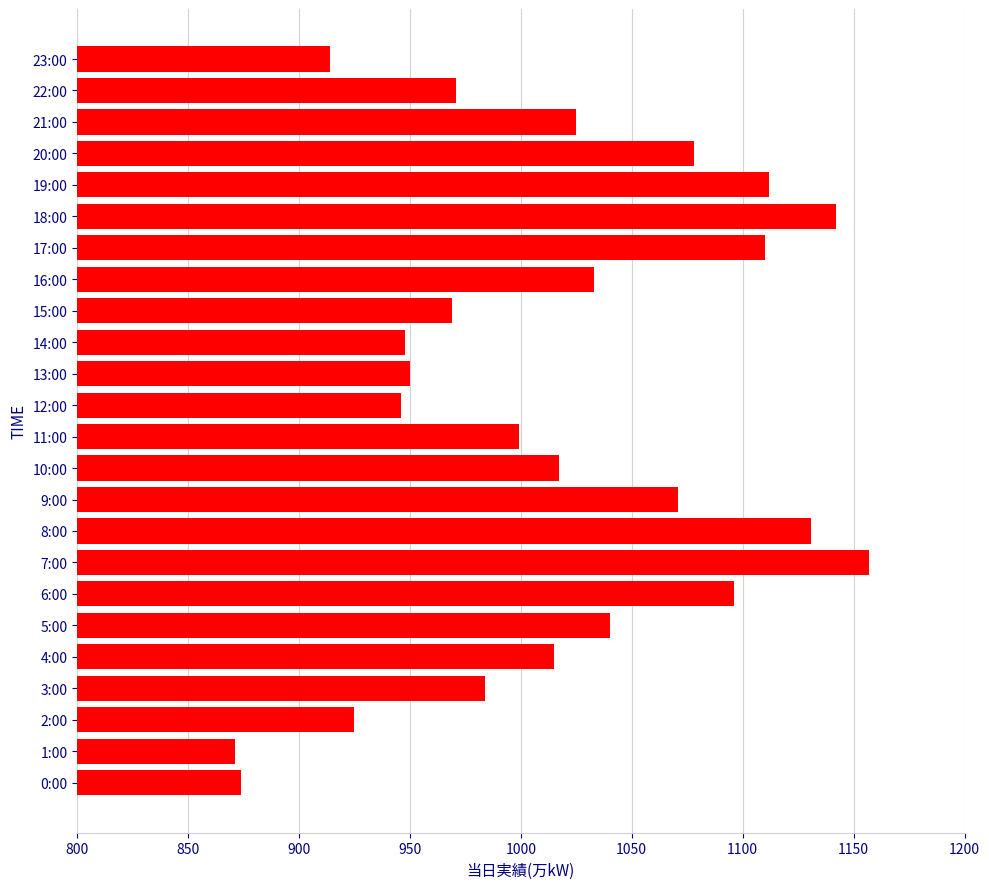

Which has a higher value, 13:00 or 16:00?

16:00